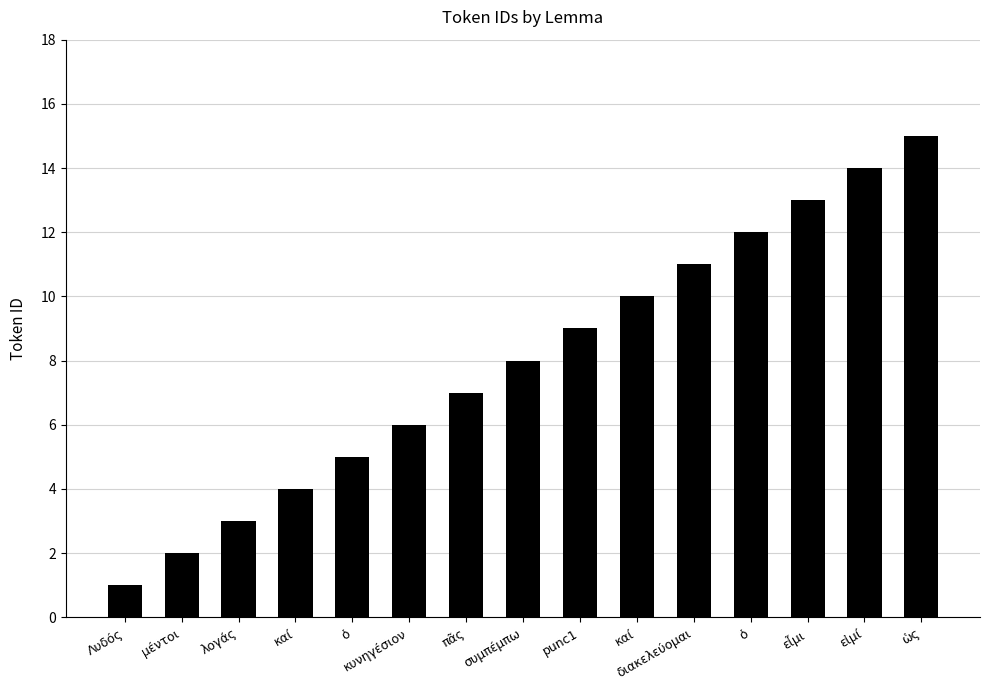

Reading left to right, transcribe all the data shown in this chart.

1	2	3	4	5	6	7	8	9	10	11	12	13	14	15